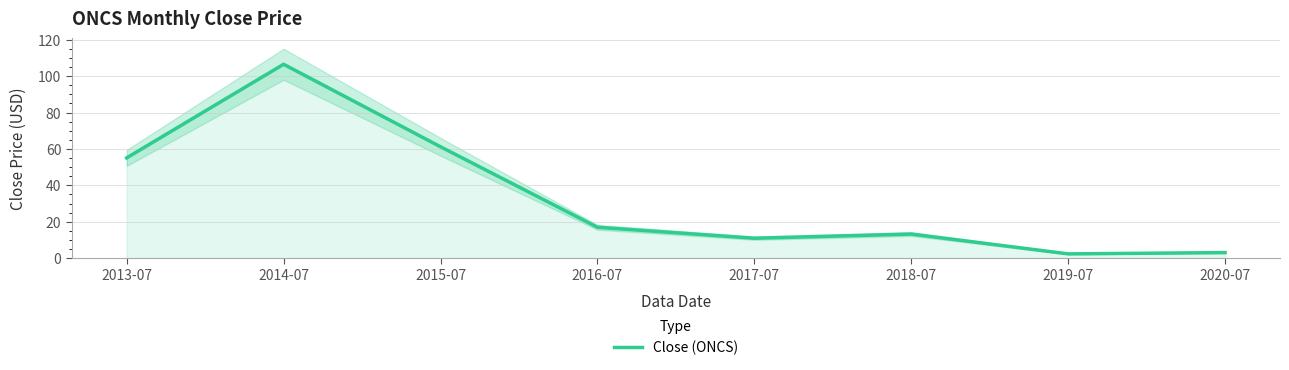

What position from the left is 2020-07?

8